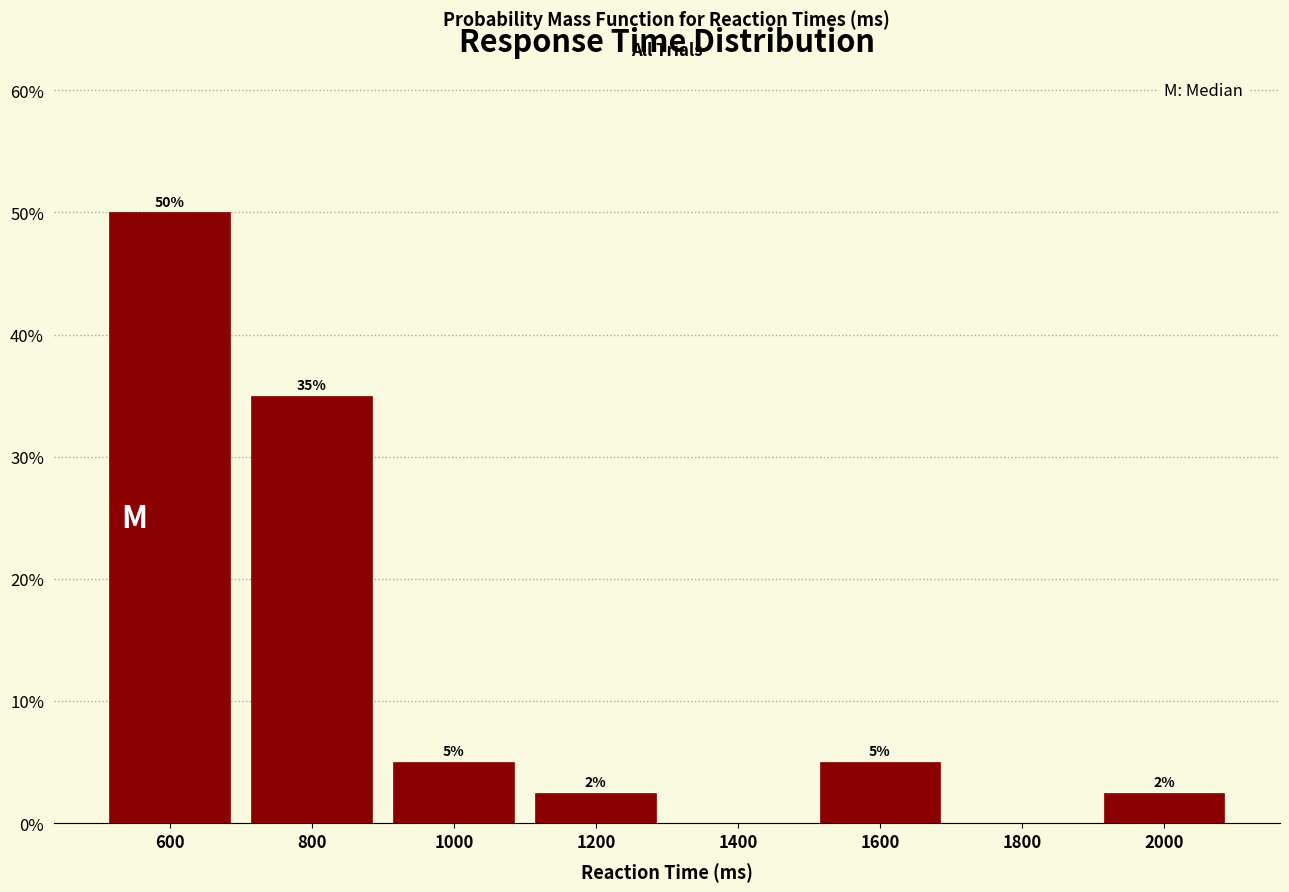

Over which range of the x-axis is the bar tallest?

500 to 700